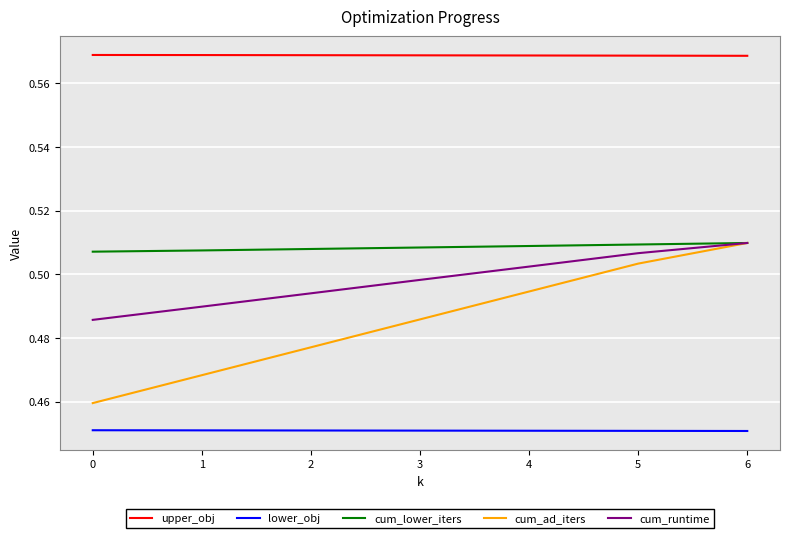

True or false: cum_runtime has more than 0 interior local peaks.

False